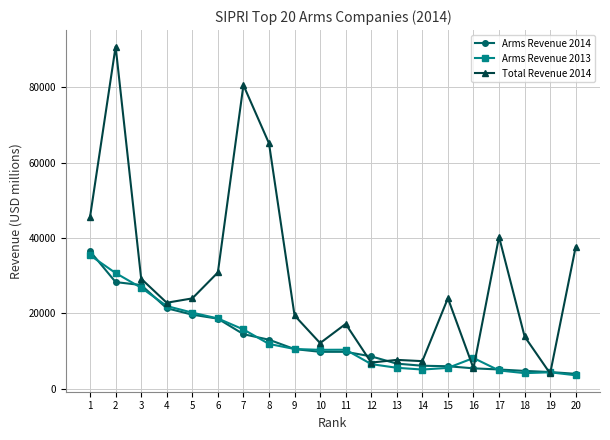

What is the value of the Arms Revenue 2013 point at the 16th from the left?

8170